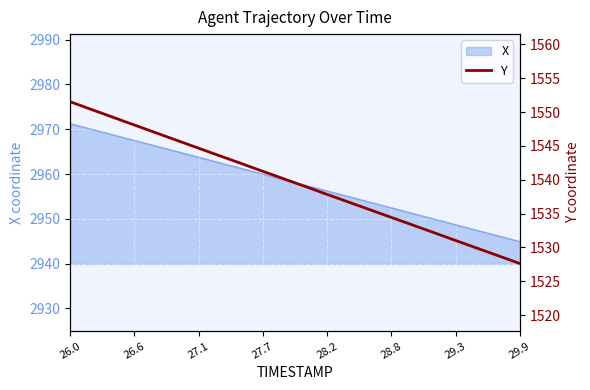

What is the maximum value for X?

2971.2